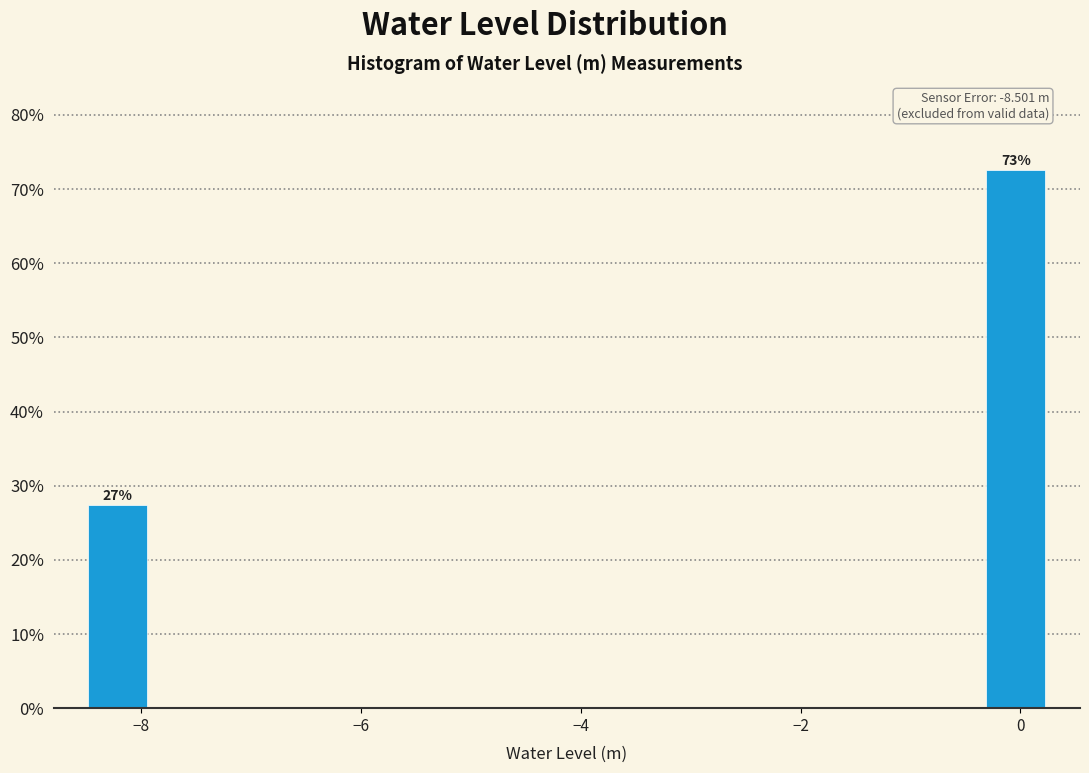

Around what value on the x-axis is the tallest bar? Give the approximate position of its centre, as read against the axis.

0.0